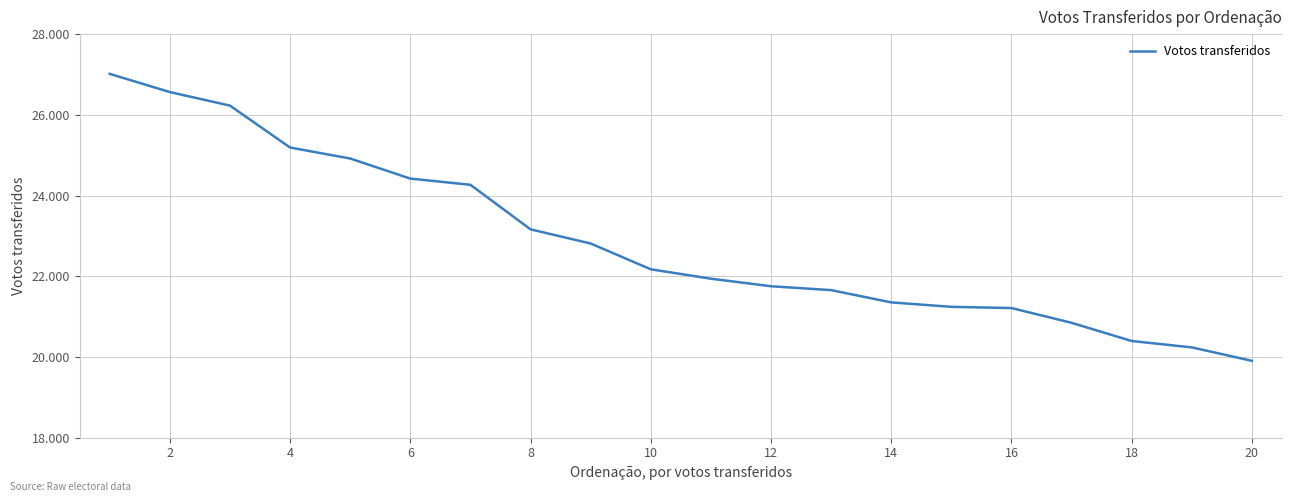

What is the difference between the maximum and minimum values?

7110